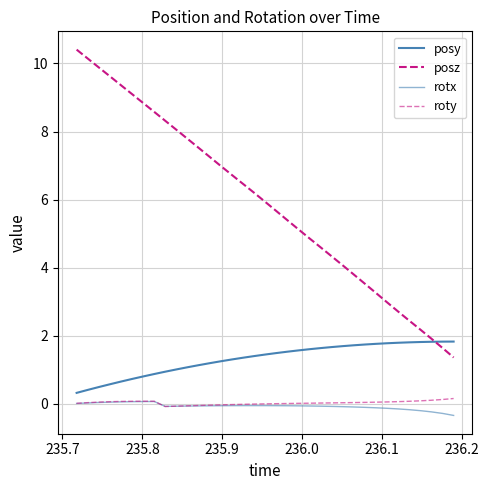

Is this an area chart (filled region under the line)?

No